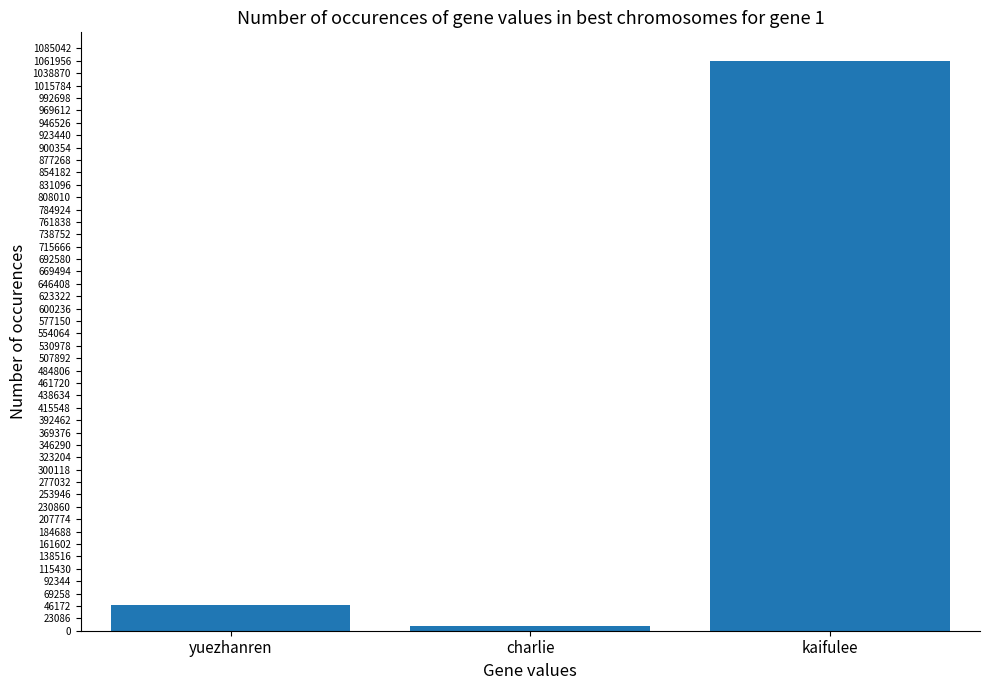

How many data points are less than 48519?

1